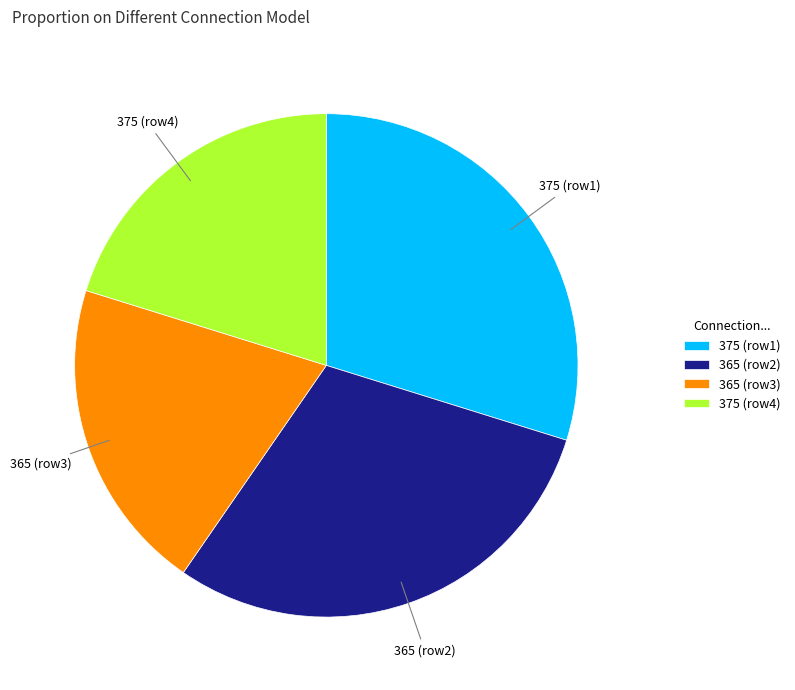

Is it true that 375 (row1) is 36% of the pie?

False